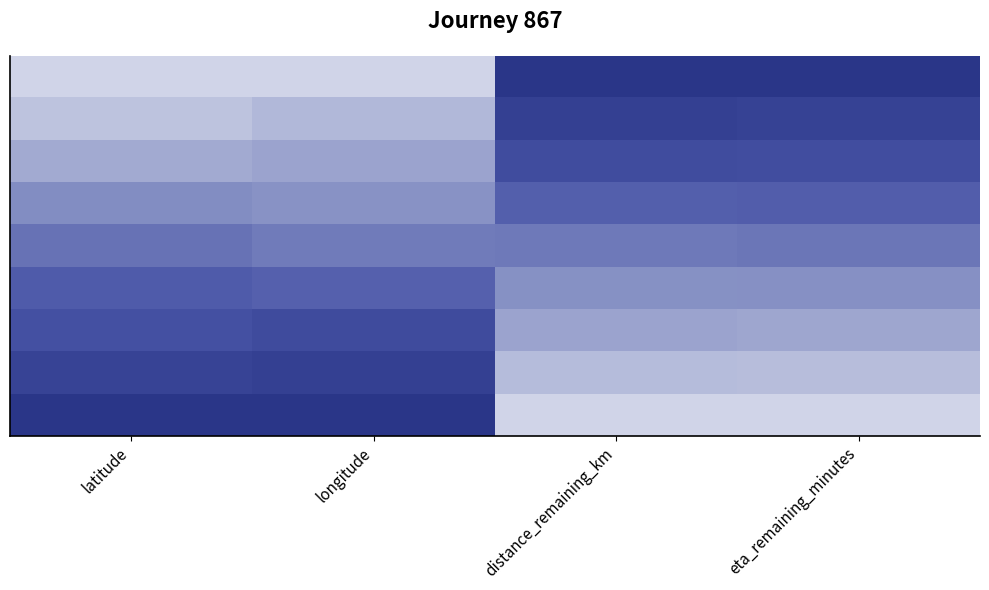

At how many categories does at least one series exceed 0?

4